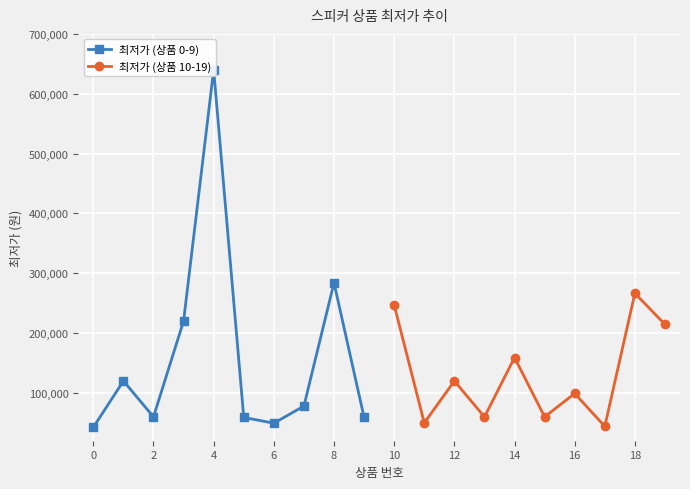

The value of 최저가 (상품 10-19) at 10 is 82719. True or false?

False